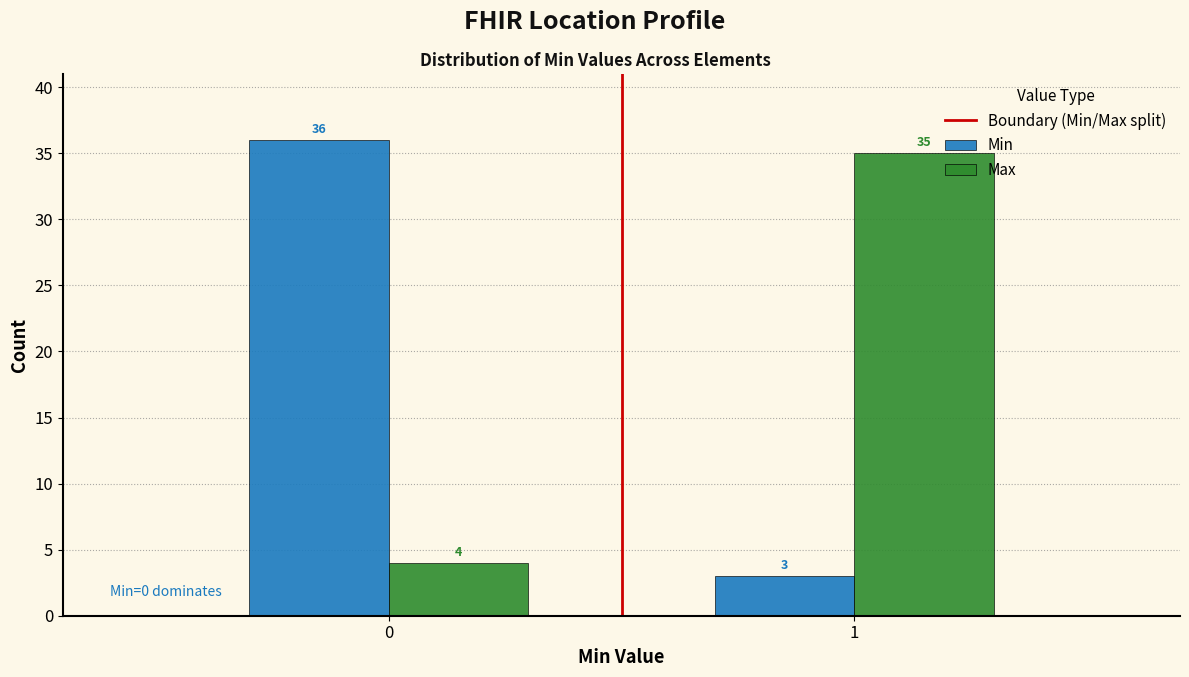

Reading right to left, transcribe all the data shown in this chart.

Min: 1=3	0=36
Max: 1=35	0=4